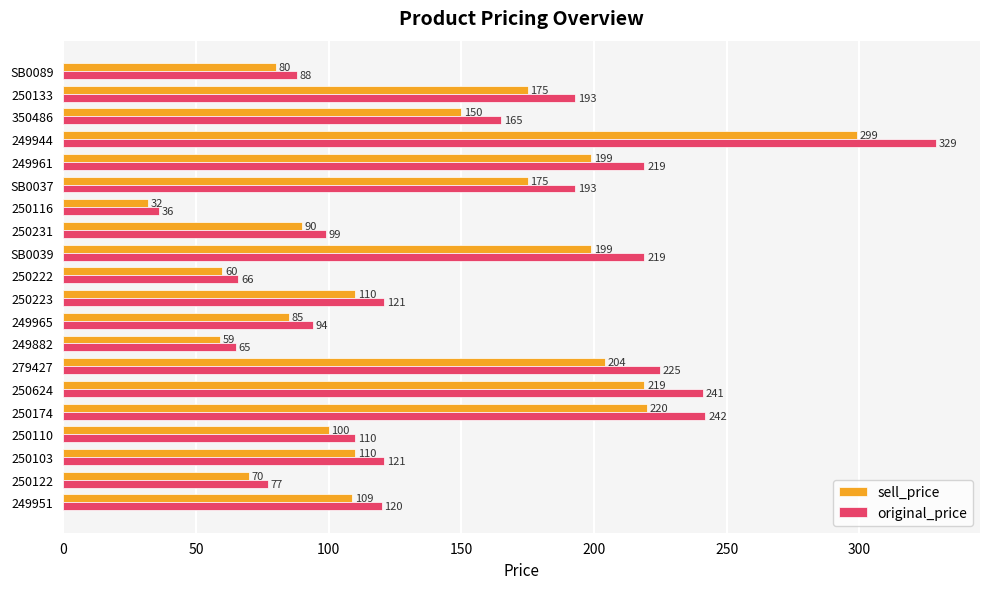

What is the approximate value of original_price at SB0089?

88